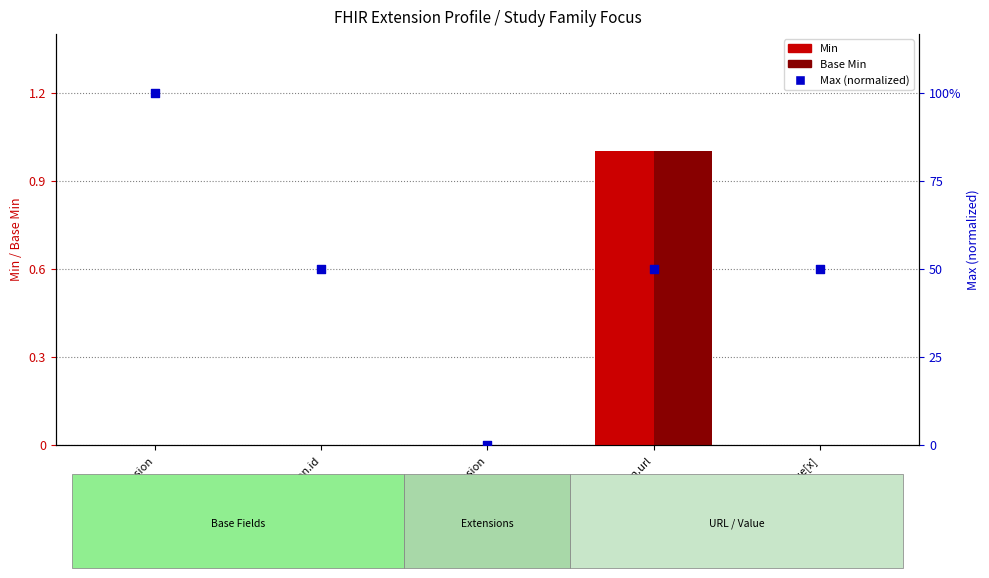

Which series has the widest spread of Y values?

Max (normalized)